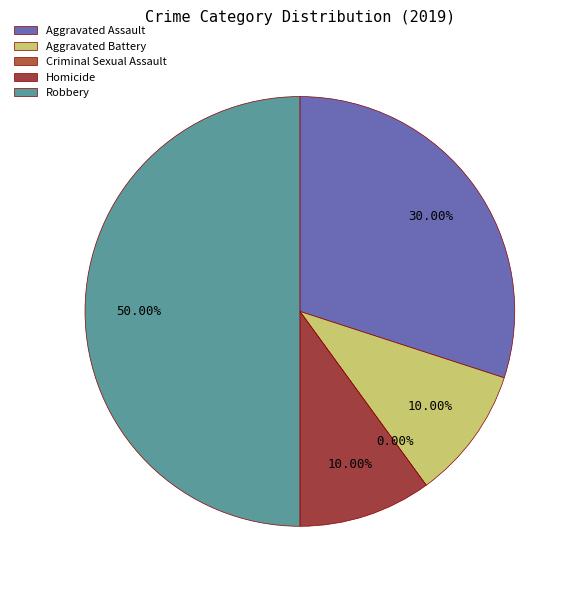

Does Robbery represent more than half of the total?

No